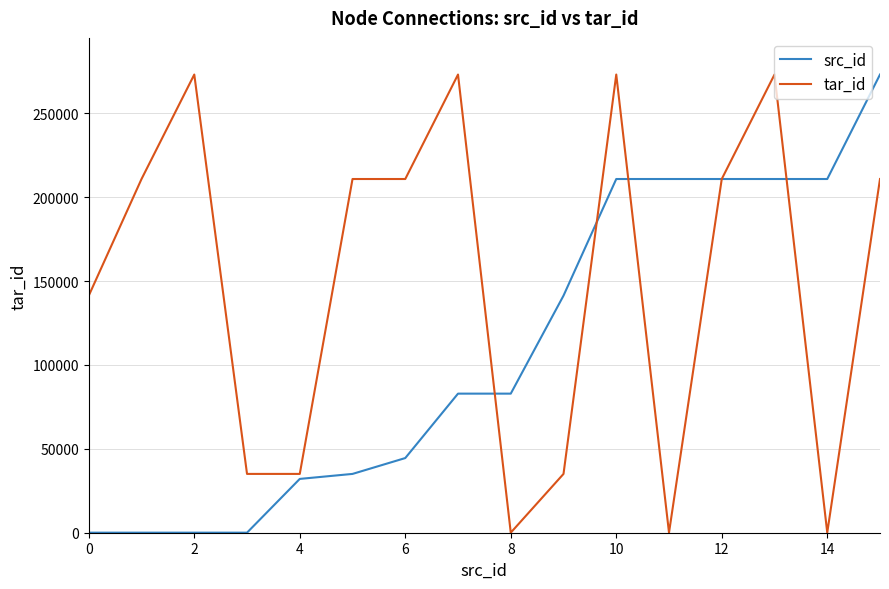

What is the greatest value displayed?

273152